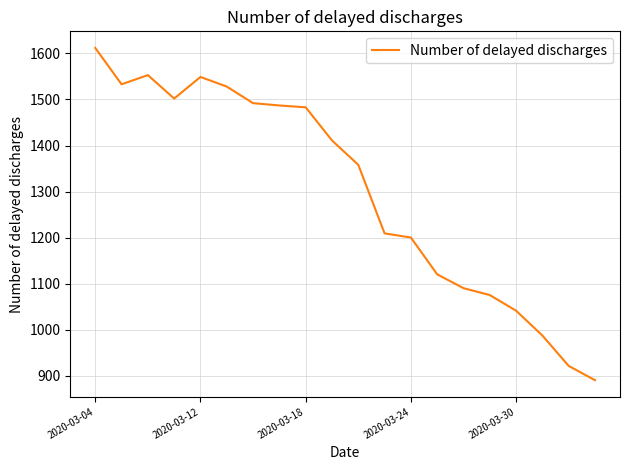

What is the maximum value shown in the chart?

1612